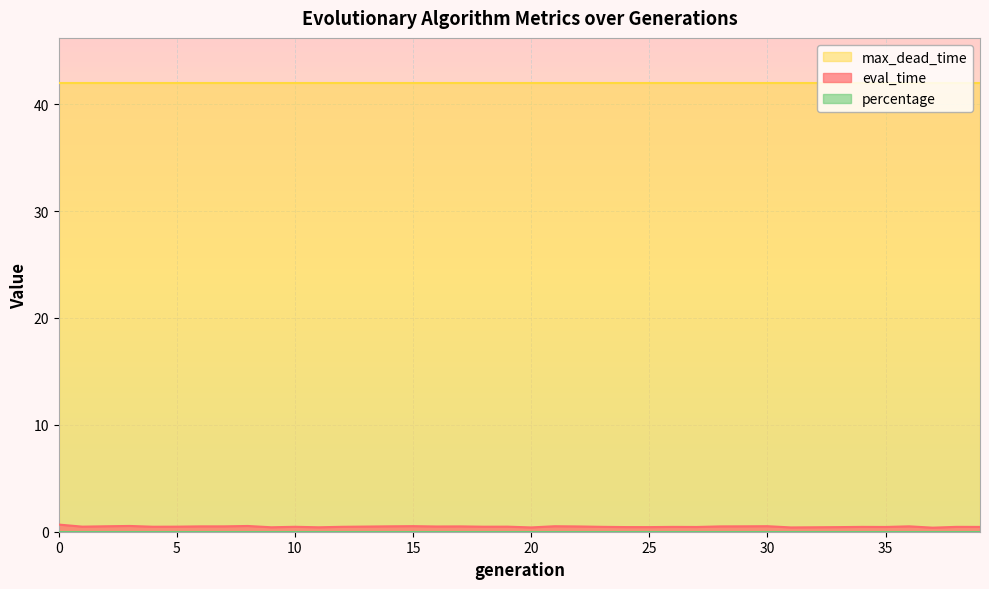

Is the value of eval_time at 34 greater than the value of max_dead_time at 32?

No